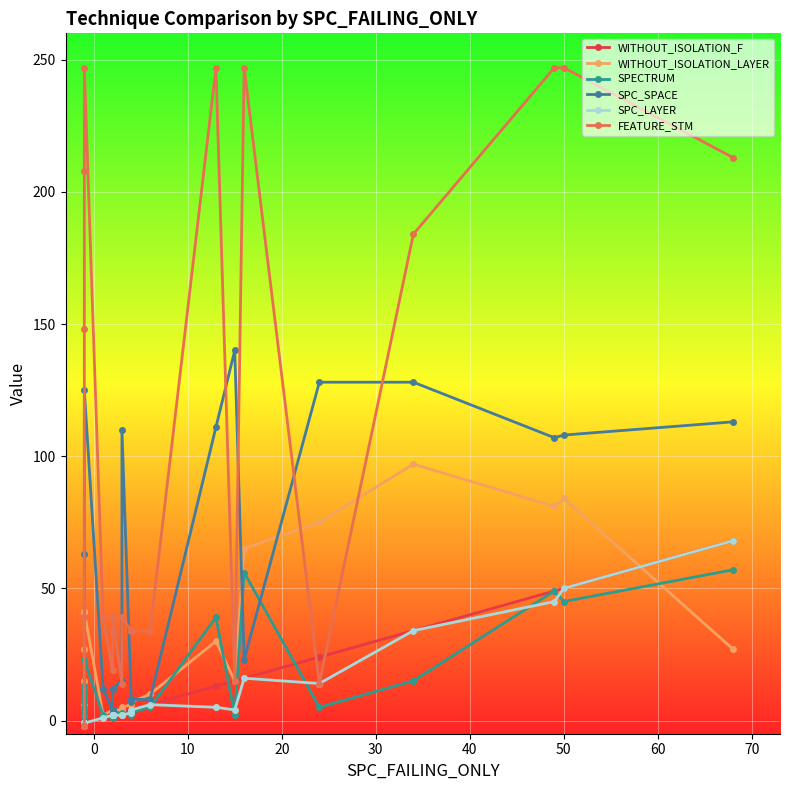

Reading left to right, what are all the values shown in this chart?

WITHOUT_ISOLATION_F: -1	-1	-1	-1	-1	-1	-1	-1	-1	-1	-1	-1	-1	1	2	2	2	2	2	2	3	3	4	4	6	13	15	16	24	34	49	50	68
WITHOUT_ISOLATION_LAYER: -1	1	5	5	6	6	8	9	13	15	27	41	41	2	4	4	4	4	4	4	4	5	6	7	10	30	15	65	75	97	81	84	27
SPECTRUM: 1	1	1	2	4	5	7	8	9	10	11	13	23	2	1	1	3	4	4	4	2	3	2	3	5	39	2	56	5	15	49	45	57
SPC_SPACE: 0	0	0	0	0	0	0	0	0	0	0	63	125	12	4	4	4	4	4	12	15	110	7	8	8	111	140	23	128	128	107	108	113
SPC_LAYER: -1	-1	-1	-1	-1	-1	-1	-1	-1	-1	-1	-1	-1	1	2	2	2	2	2	2	2	2	3	4	6	5	4	16	14	34	45	50	68
FEATURE_STM: -2	-2	-2	-2	-2	-2	-2	-2	39	39	148	208	247	39	19	34	34	39	39	39	14	39	34	34	34	247	15	247	14	184	247	247	213